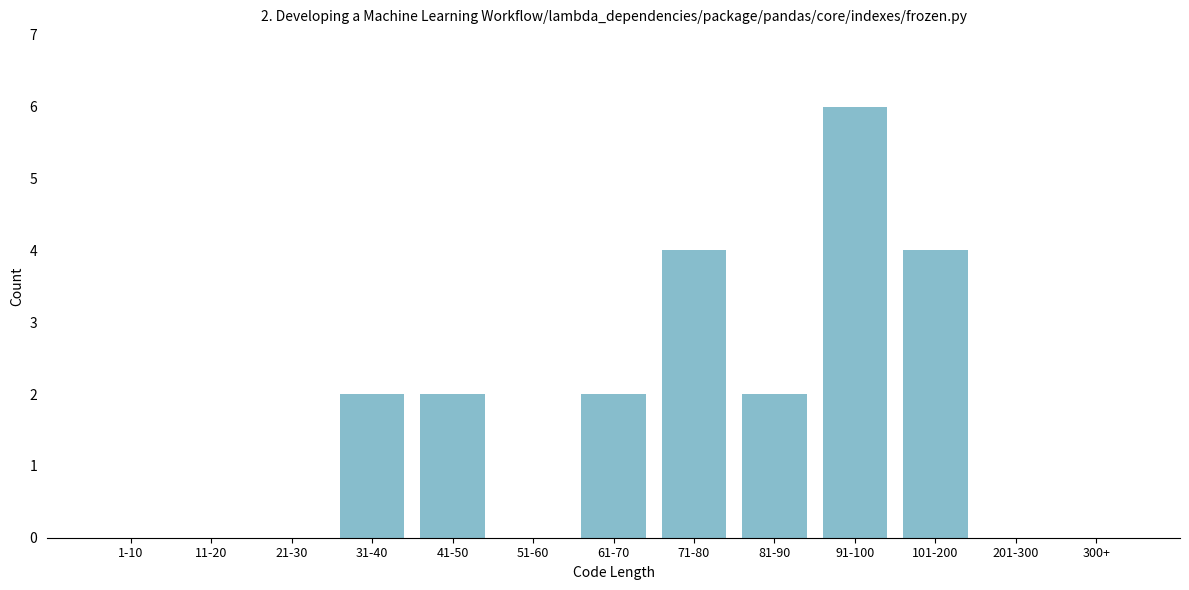

Reading left to right, list all the values displayed in this chart.

1-10=0	11-20=0	21-30=0	31-40=2	41-50=2	51-60=0	61-70=2	71-80=4	81-90=2	91-100=6	101-200=4	201-300=0	300+=0